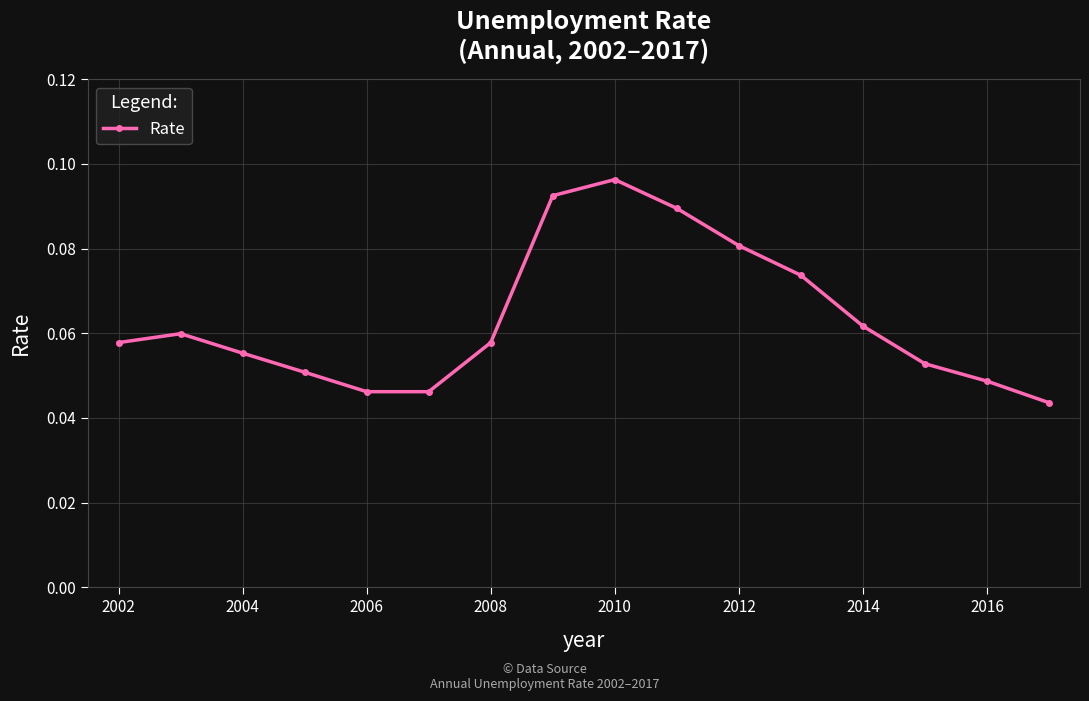

How many values are between 0 and 1?

16